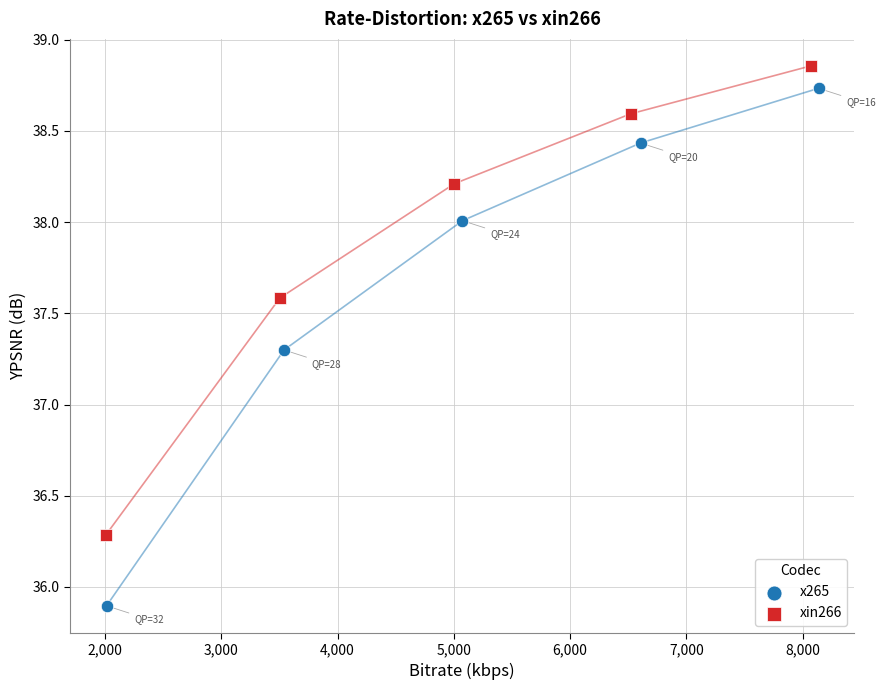

Which series reaches the minimum Y coordinate?

x265